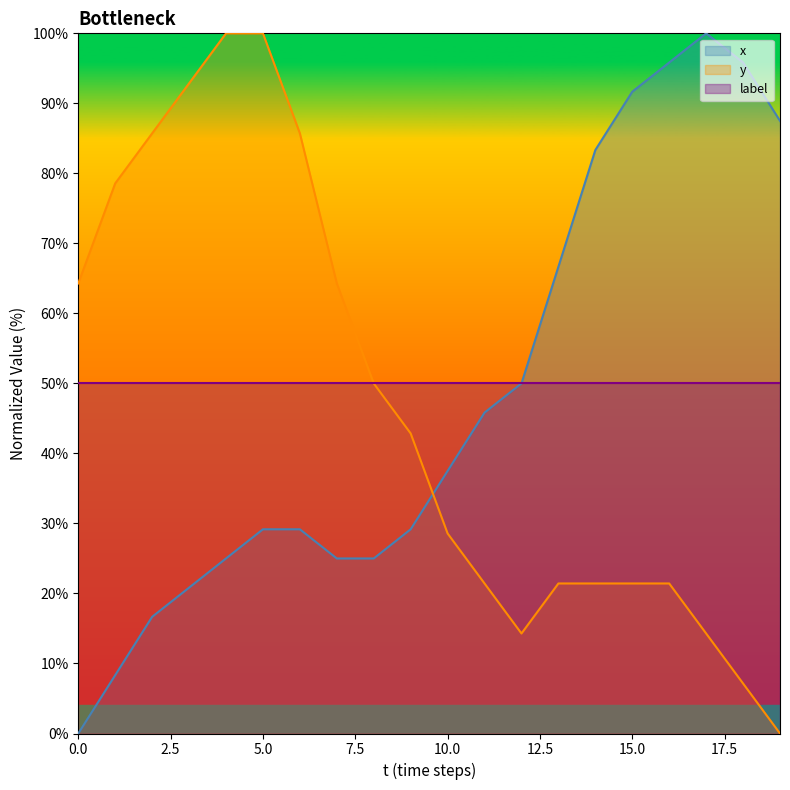

True or false: x has more than 1 points higher than both neighbors.

False